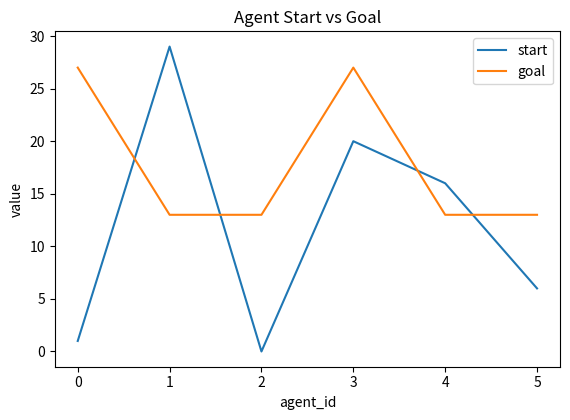

Which series changed the most between 4 and 5?

start